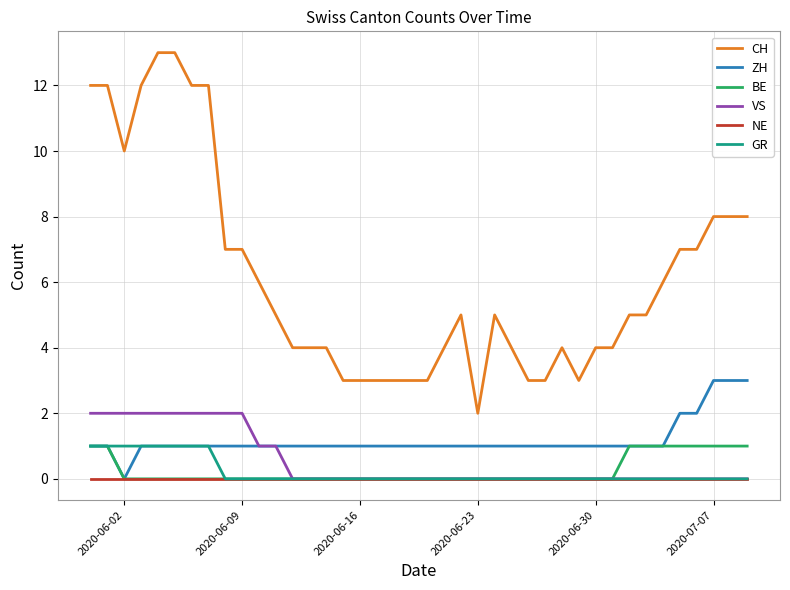

Which series has the largest range (max minus min)?

CH